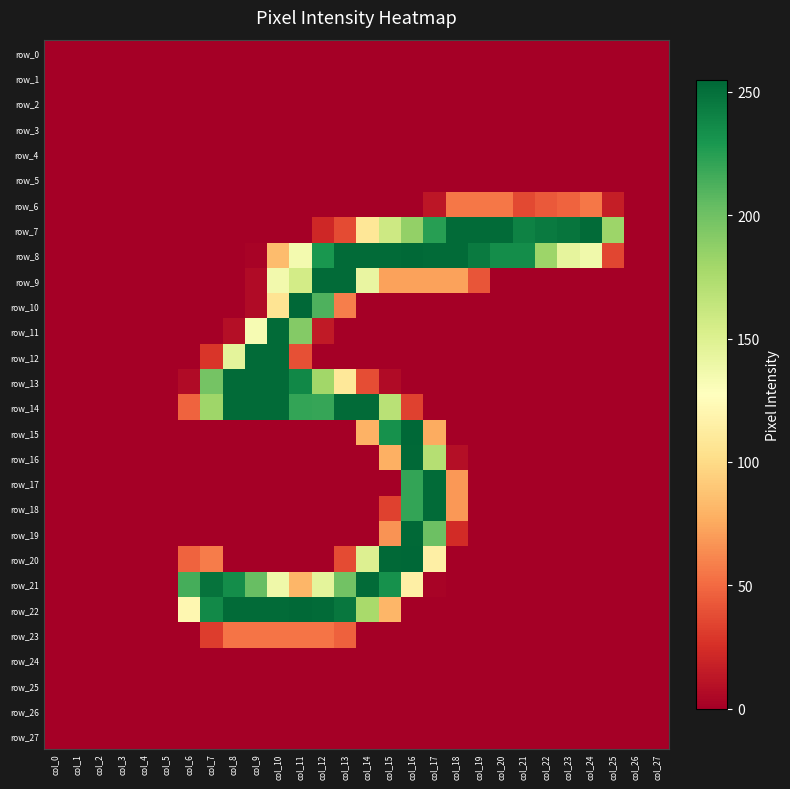

Count the number of data series in this chart.

28